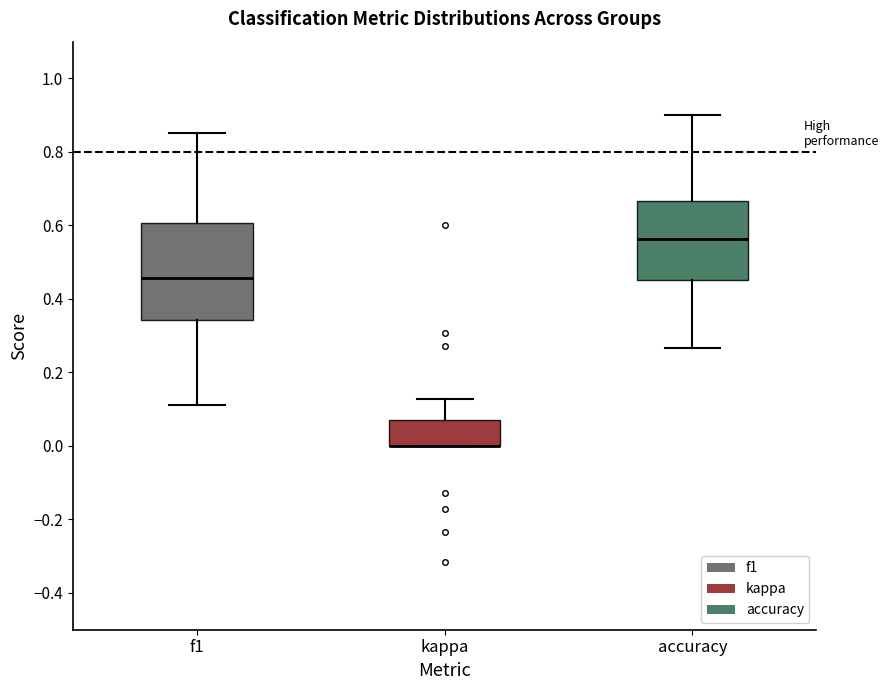

Reading left to right, transcribe this box plot: for each box, give where its median line is, the range the box spans, and where its two whiskers end, as read against the y-axis. The values are not printed on the chart, so give them approximately, as read against the axis.

f1: median 0.46, box 0.34 to 0.60, whiskers 0.12 to 0.86
kappa: median 0.00 (drawn on the box's lower edge), box 0.00 to 0.08, whiskers 0.00 to 0.12
accuracy: median 0.56, box 0.46 to 0.66, whiskers 0.26 to 0.90